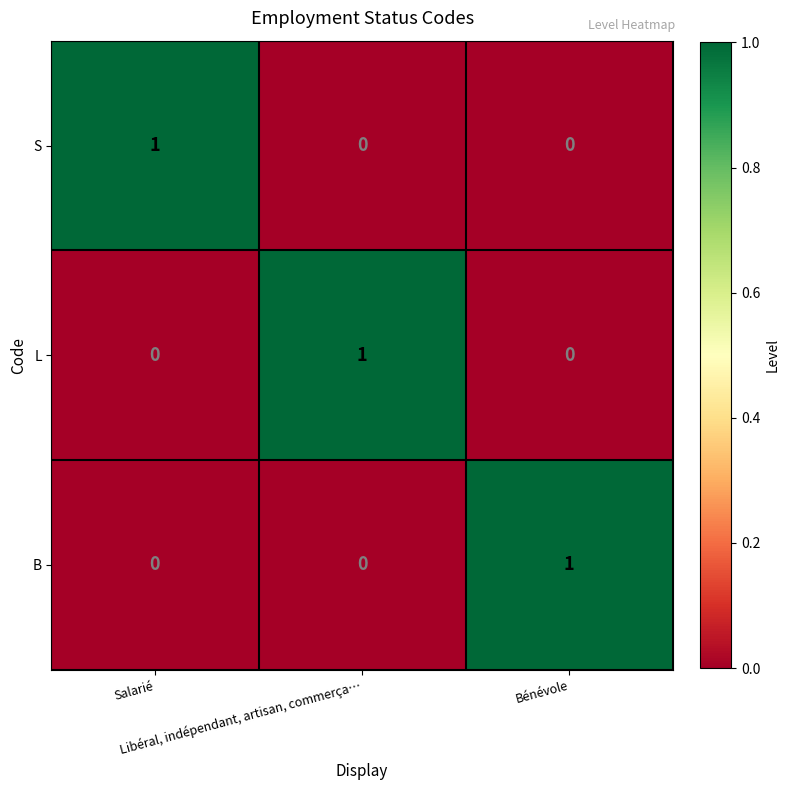

Count the L values in the range 0 to 1.

3